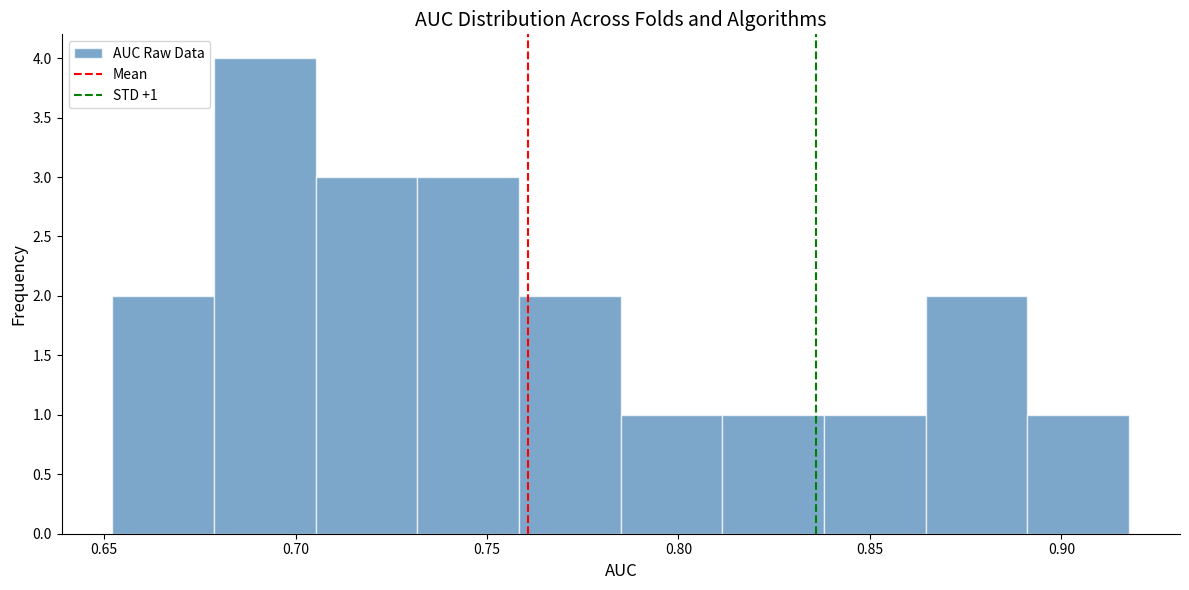

Which range on the x-axis has the tallest bar?

0.680 to 0.705